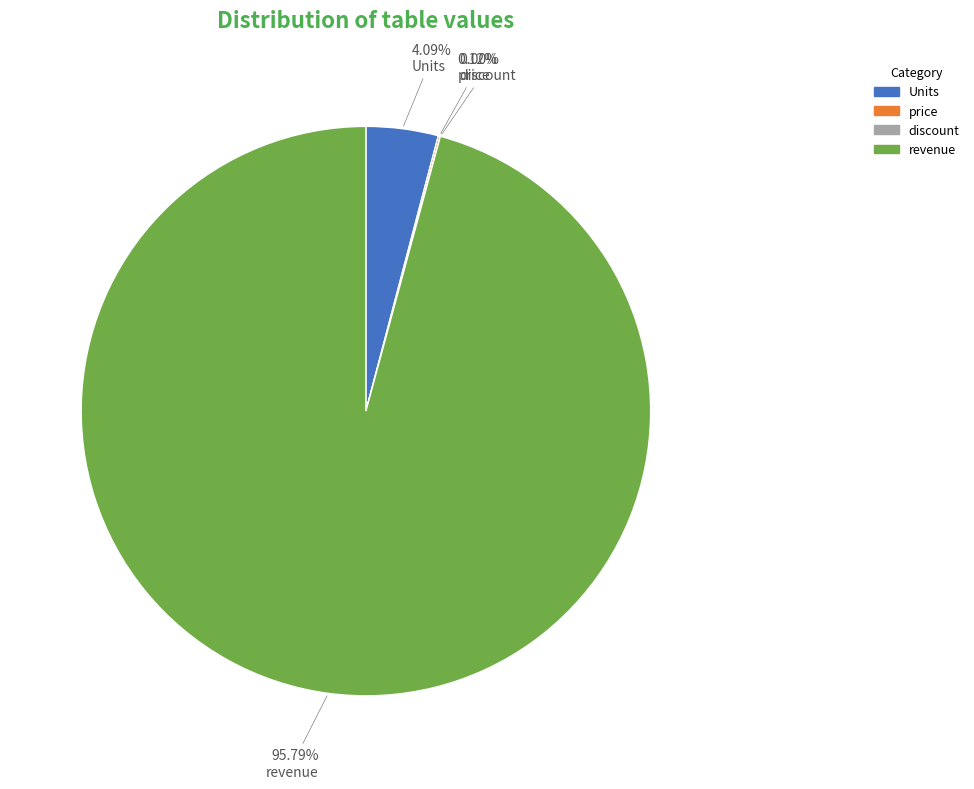

What is the largest slice in the pie chart?

revenue